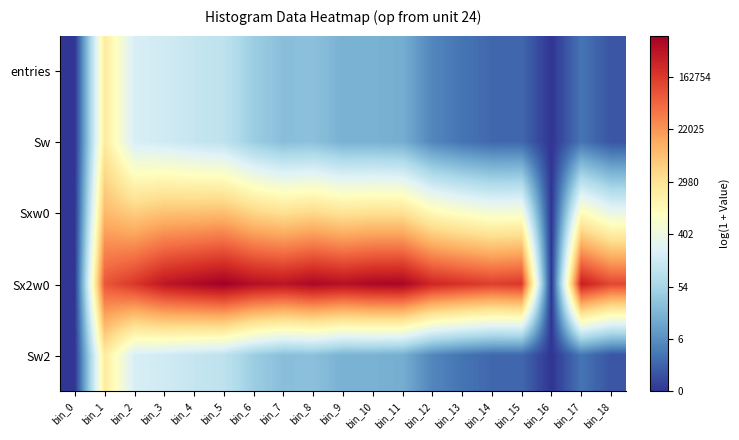

What is the maximum value shown in the chart?

13.6